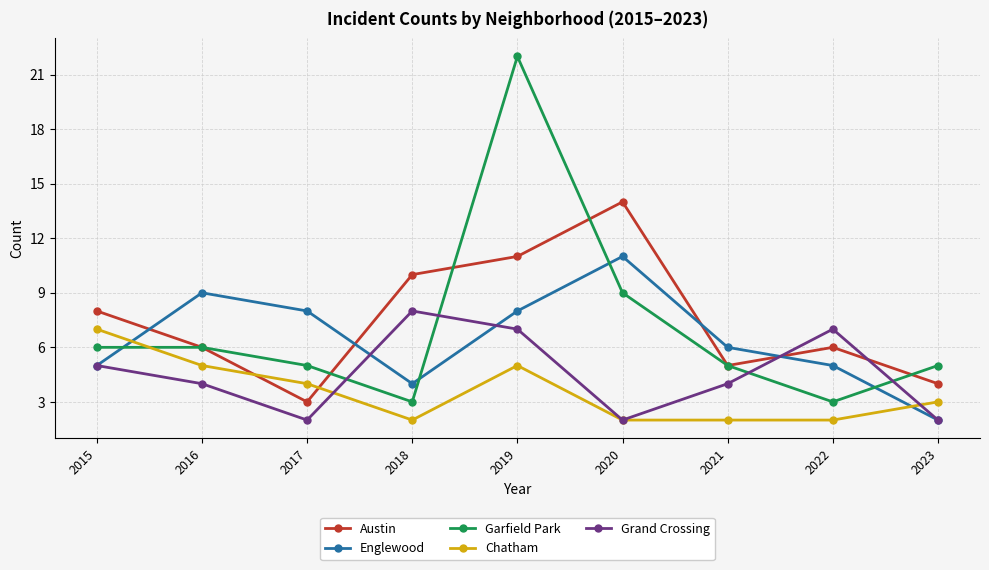

How many interior local valleys does the Englewood series have?

1